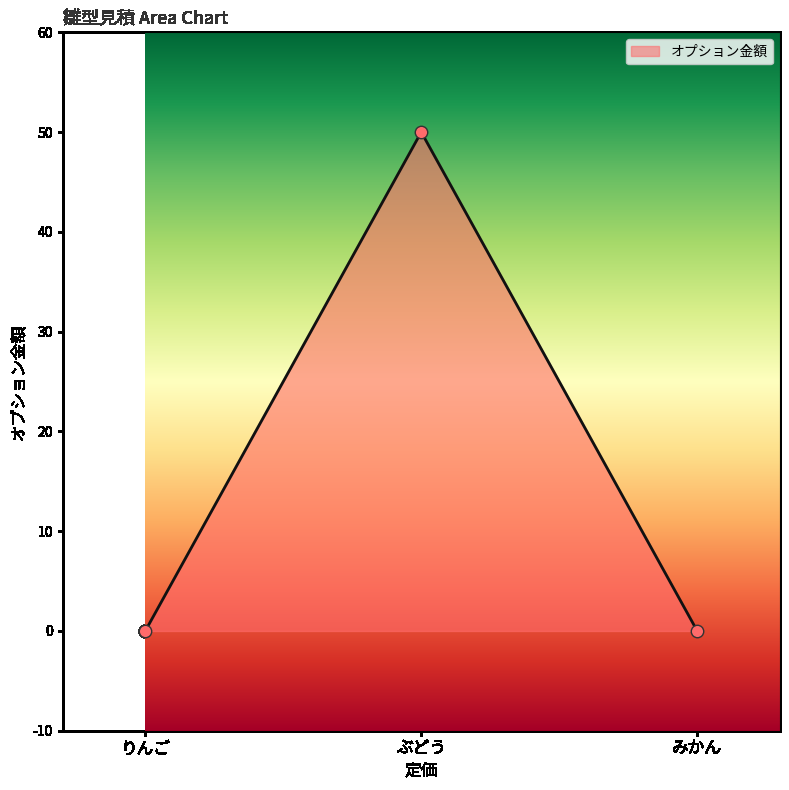

Between りんご and ぶどう, which is larger?

ぶどう